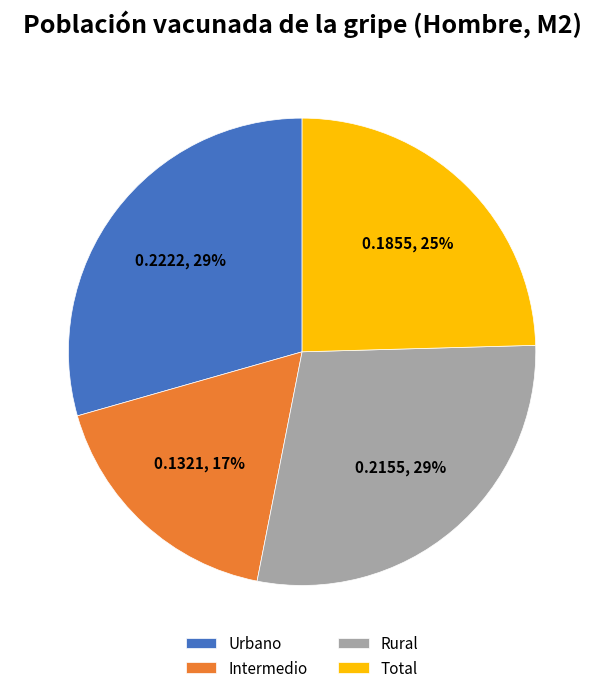

What is the smallest slice in the pie chart?

Intermedio